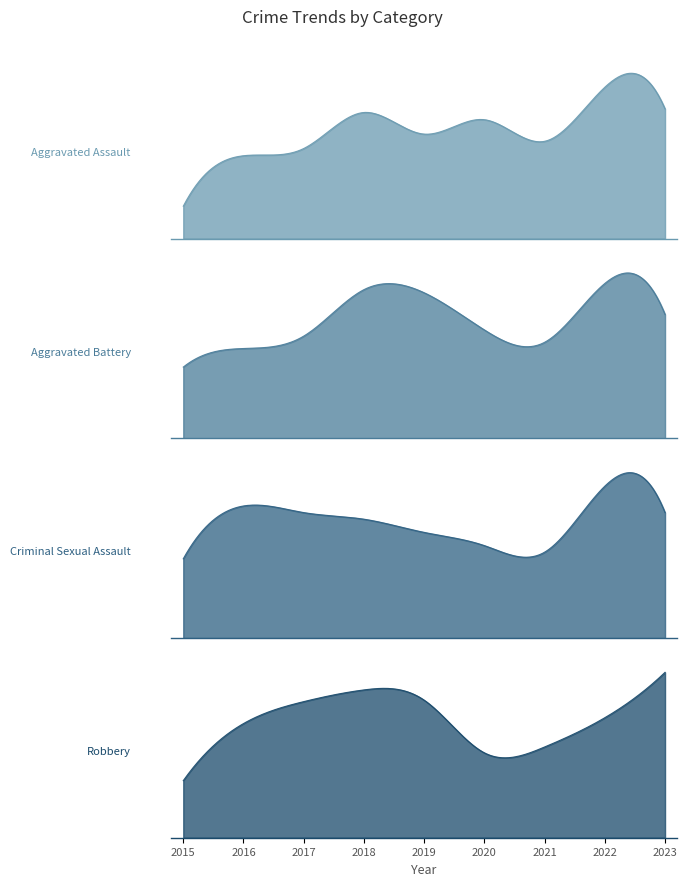

Read the Robbery value at 2023.

113